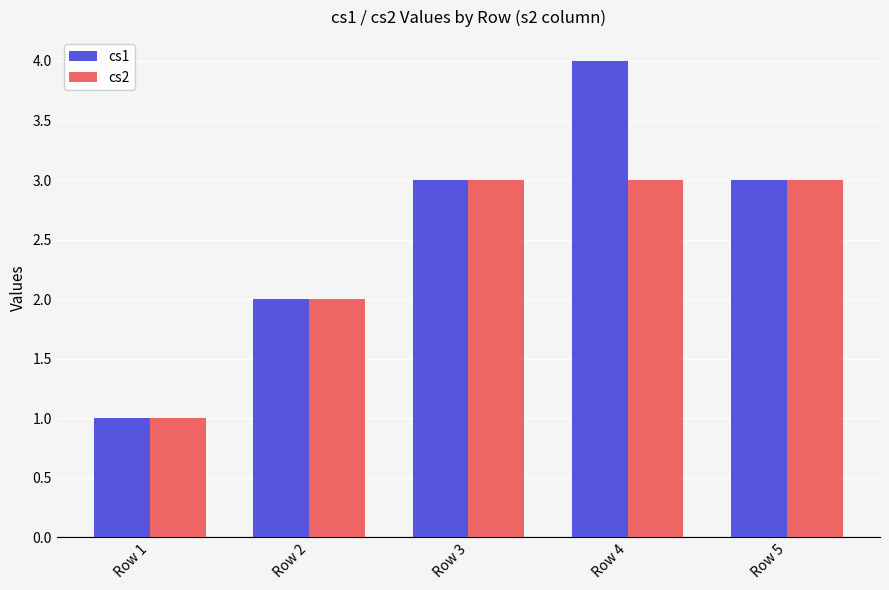

What is the average value of the cs2 series?

2